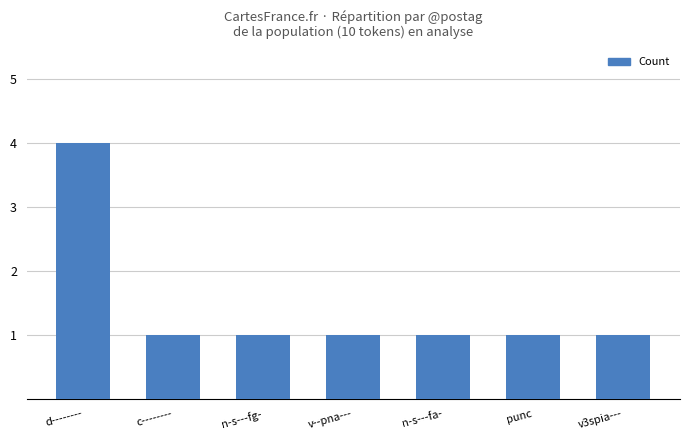

What is the difference between the maximum and minimum values?

3